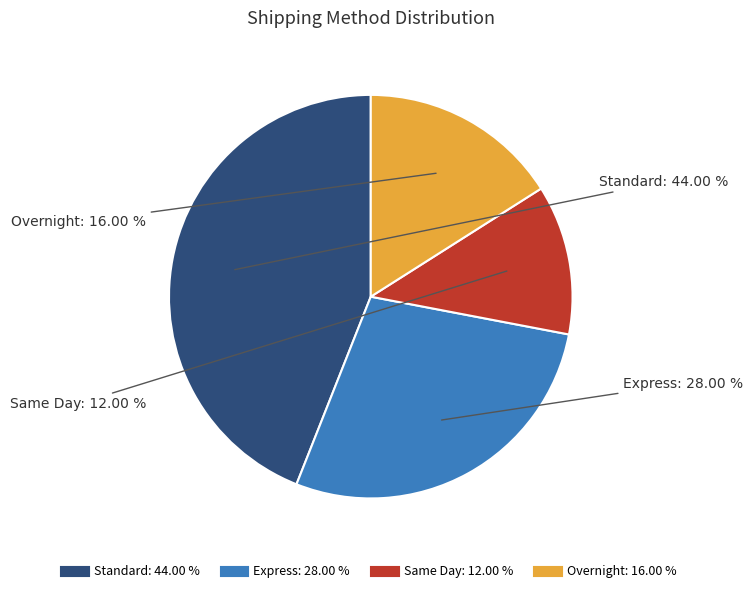

What percentage is the Overnight slice, to the nearest percent?

16%